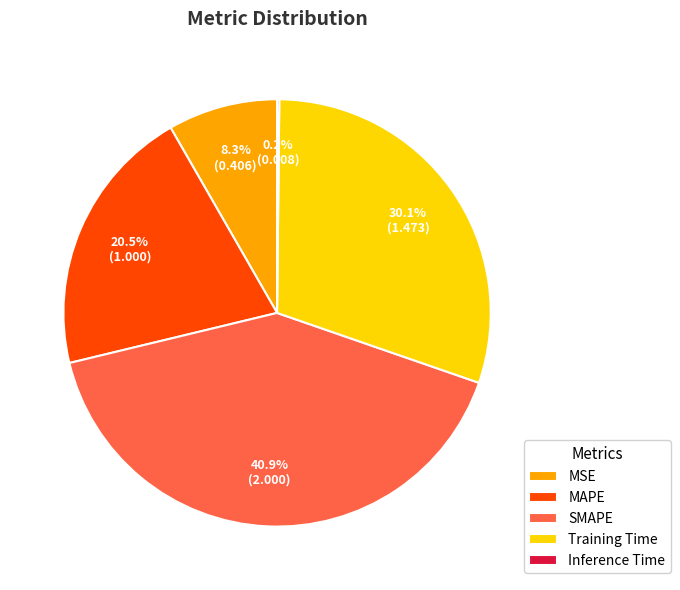

Which slice is the largest?

SMAPE